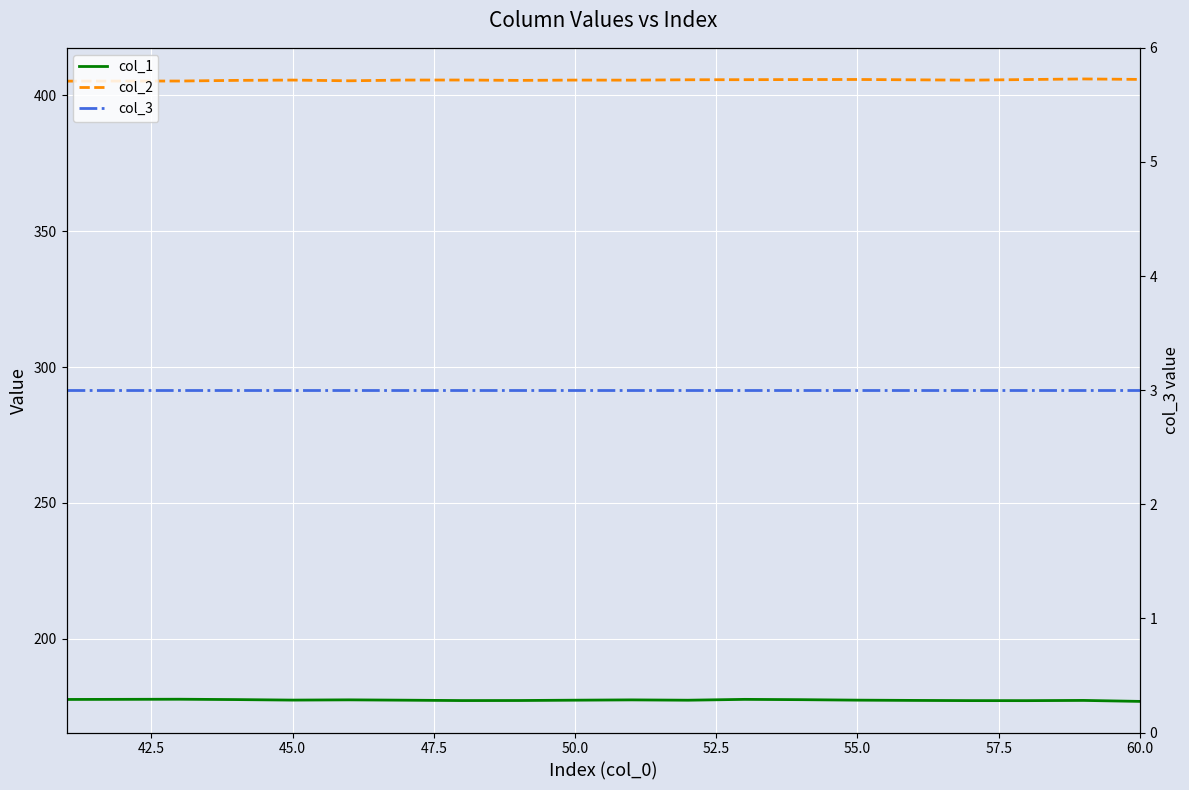

True or false: col_3 and col_2 intersect in this chart.

False